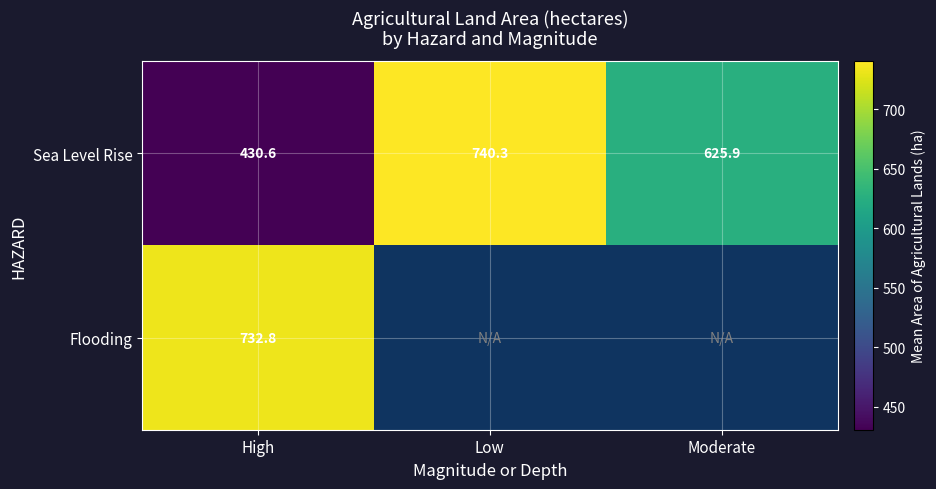

Between Moderate and Low, which is larger?

Low